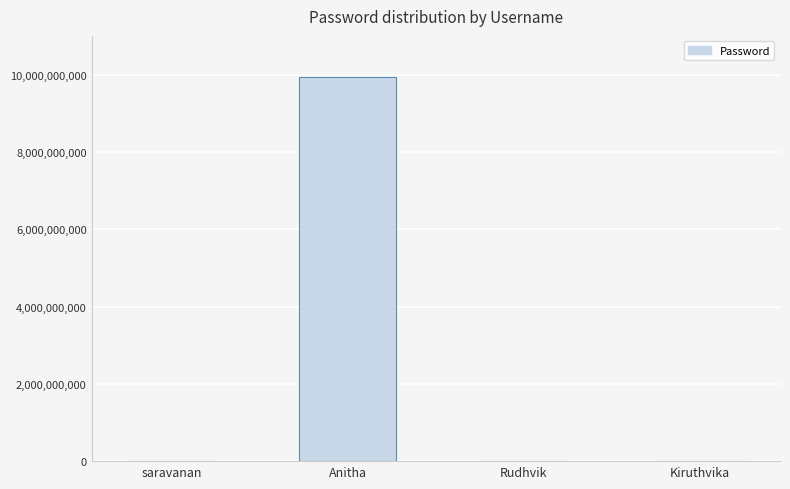

Are the bars grouped side by side (vs. stacked)?

No